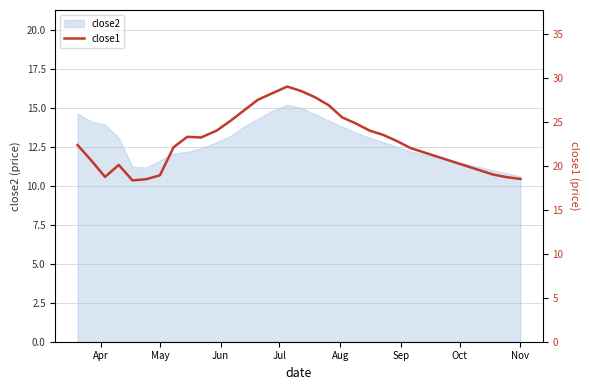

What is the difference between the maximum and minimum values?

10.7